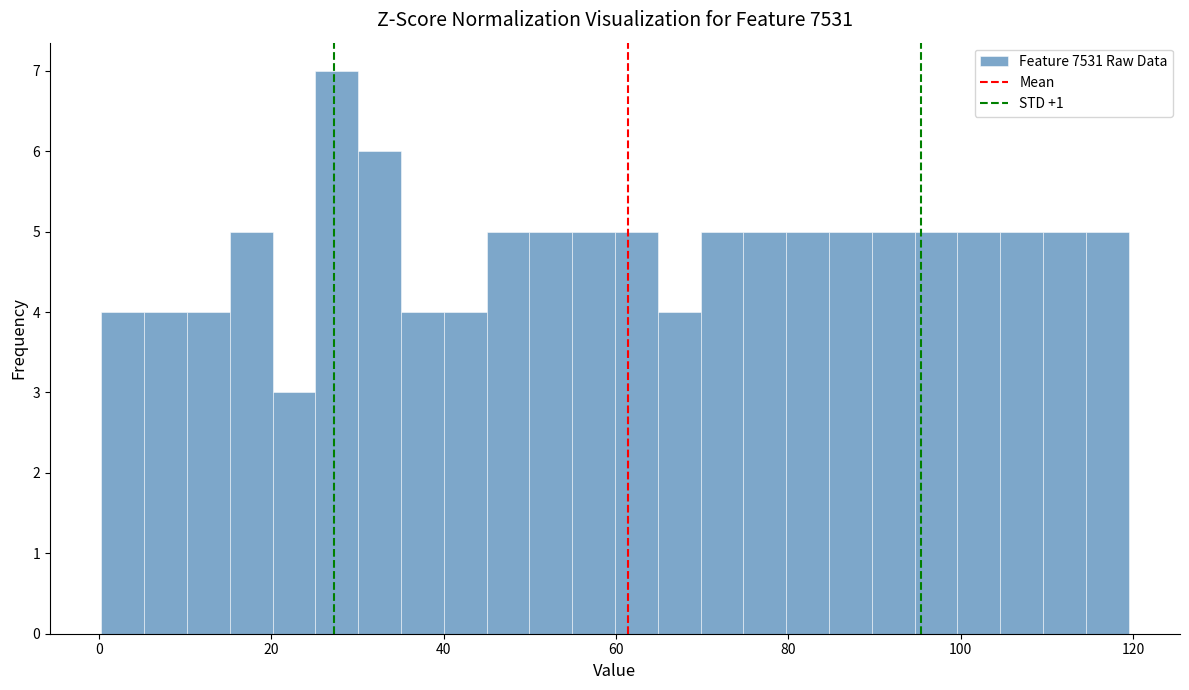

Around what value on the x-axis is the tallest bar? Give the approximate position of its centre, as read against the axis.

28